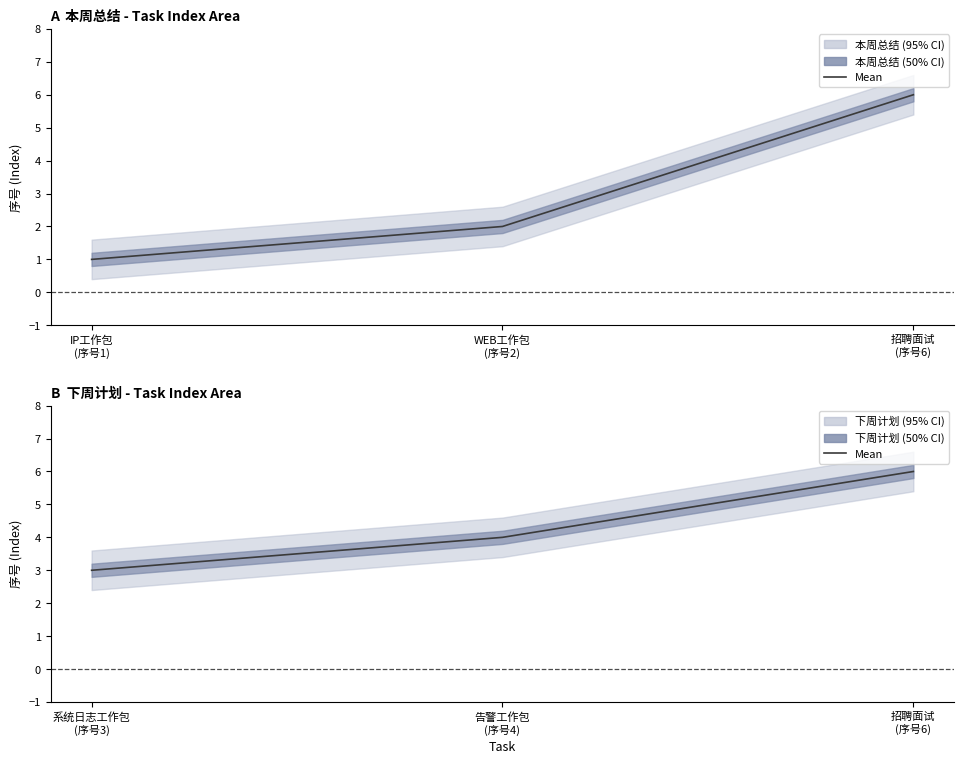

Where does the 本周总结 mean series first go above 2?

招聘面试
(序号6)